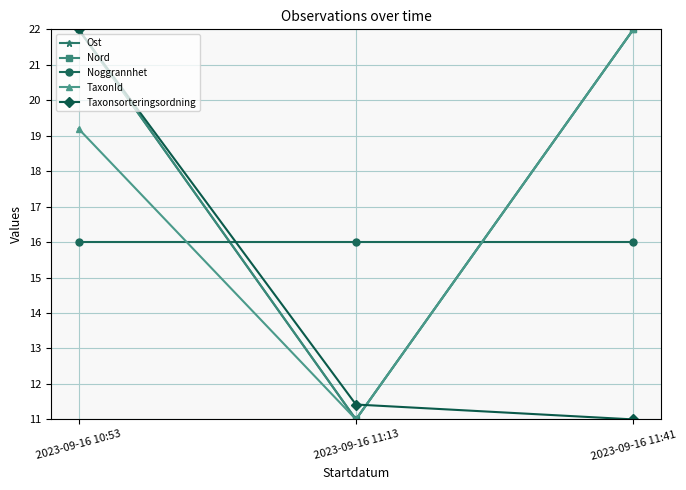

Is this an area chart (filled region under the line)?

No